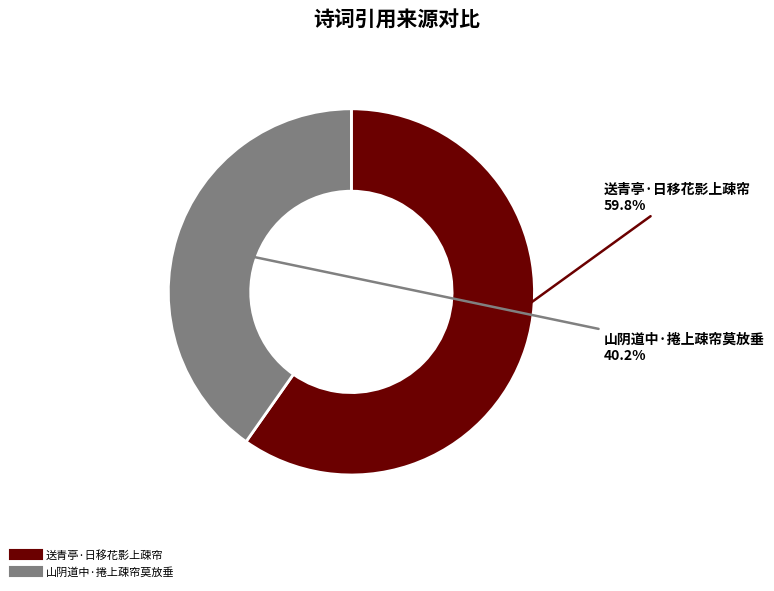

Rank the categories by value from highest to lowest.

送青亭·日移花影上疎帘, 山阴道中·捲上疎帘莫放垂